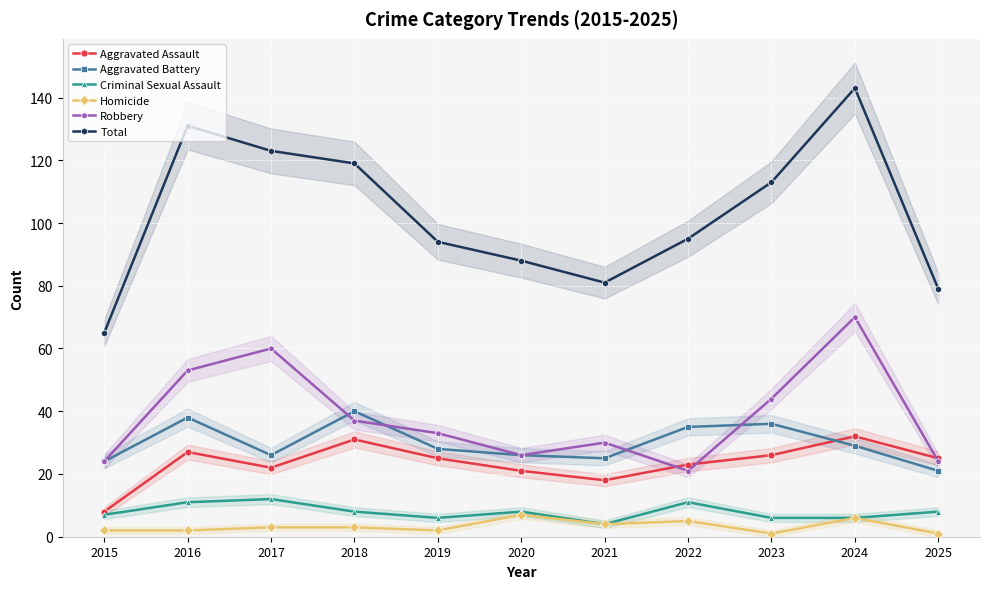

How many values in the Aggravated Battery series exceed 28?

5